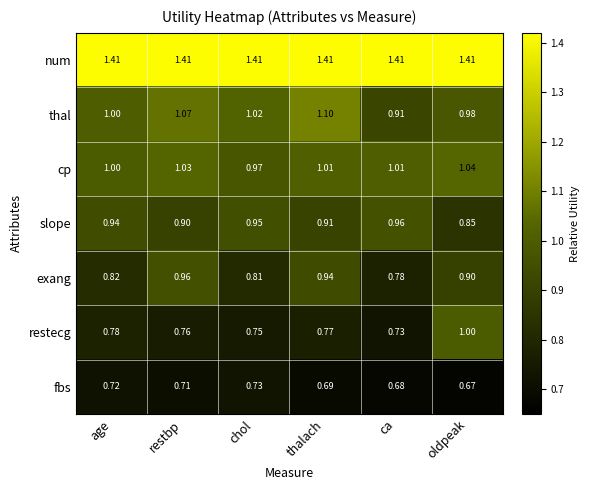

Which category has the lowest value across all series?

oldpeak